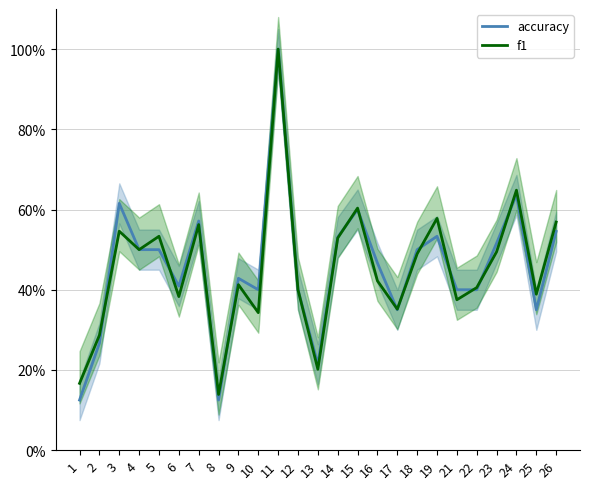

Which series has the largest range (max minus min)?

accuracy